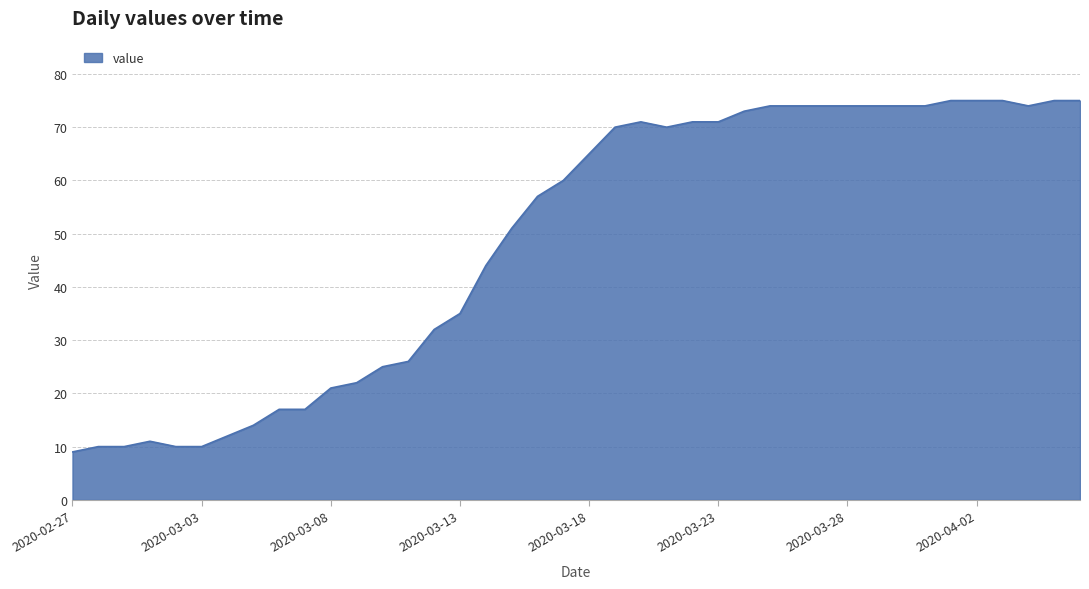

What is the maximum value shown in the chart?

75